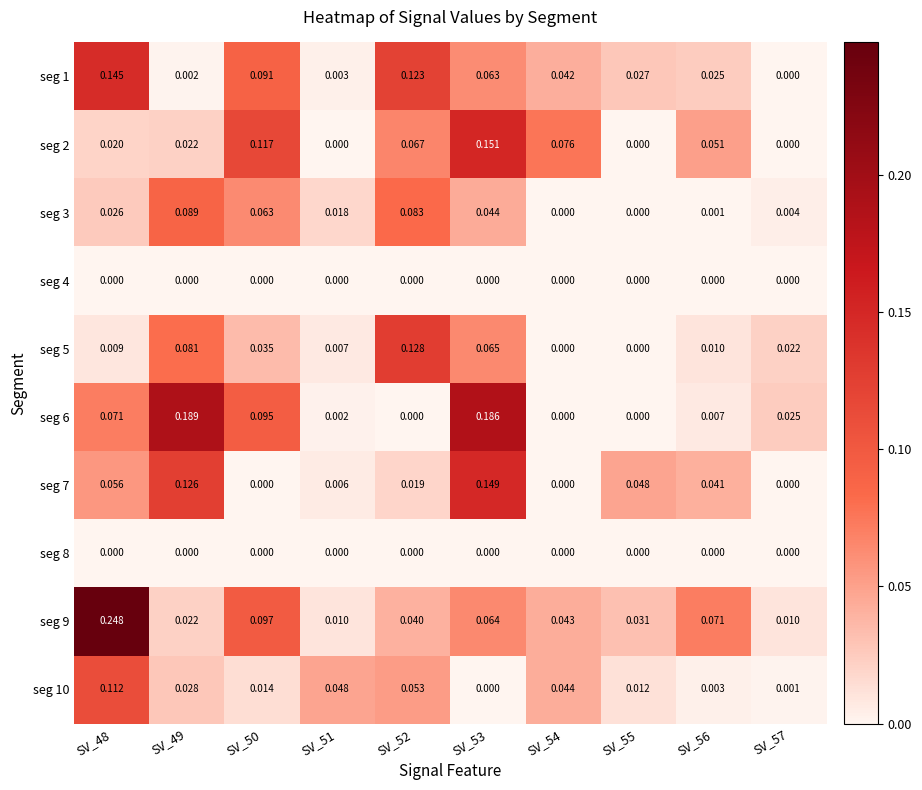

Is the value of seg 8 at SV_52 greater than the value of seg 6 at SV_49?

No